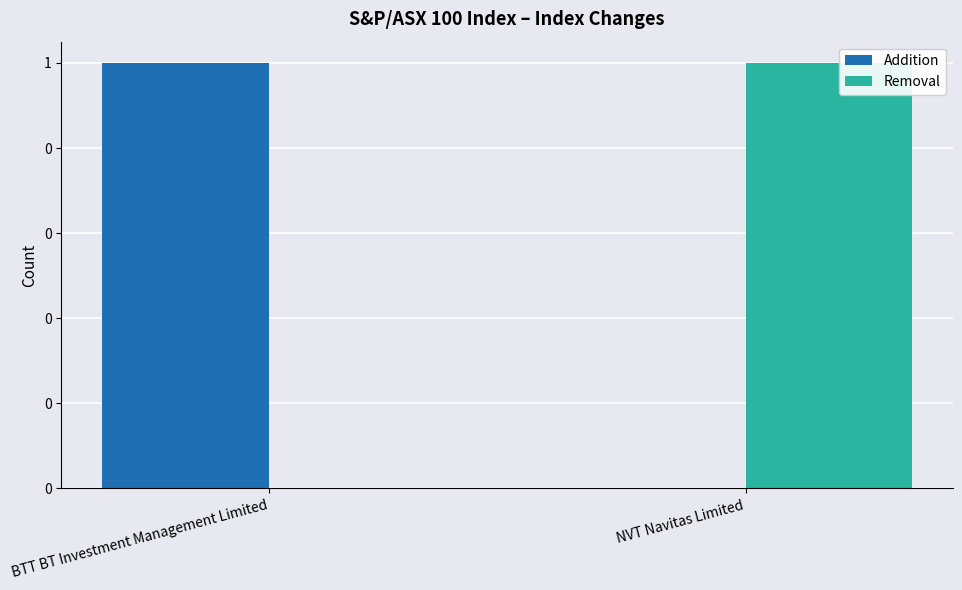

Are the bars horizontal?

No